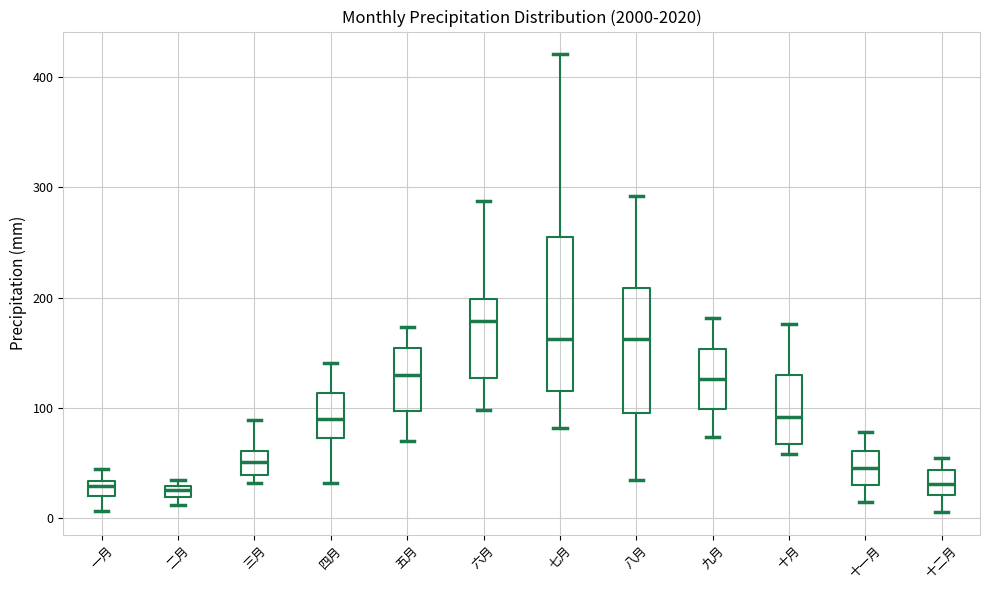

Where is the upper edge of the box for 二月 on the y-axis? The values are not printed on the chart, so give them approximately, as read against the axis.

30